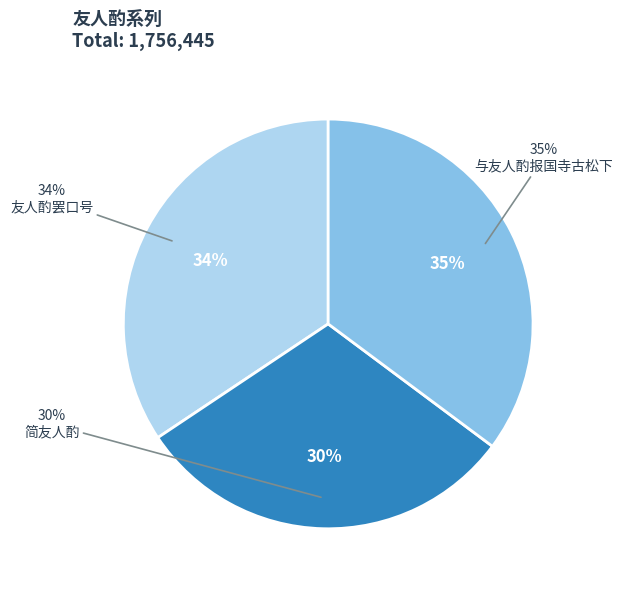

To the nearest percent, what is the difference between the 友人酌罢口号 and 与友人酌报国寺古松下 slice percentages?

1%